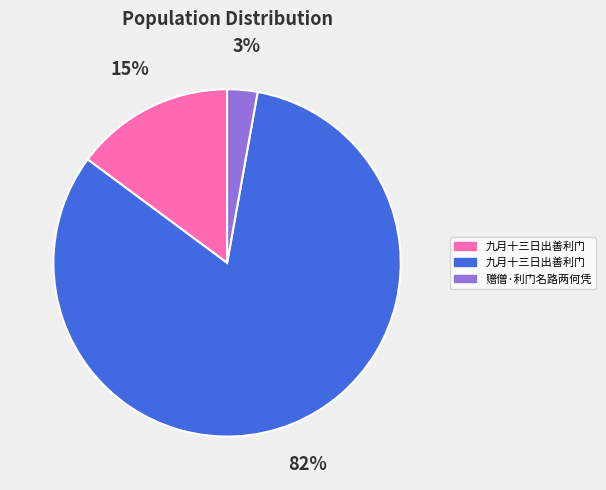

Is there a majority slice in this chart?

Yes